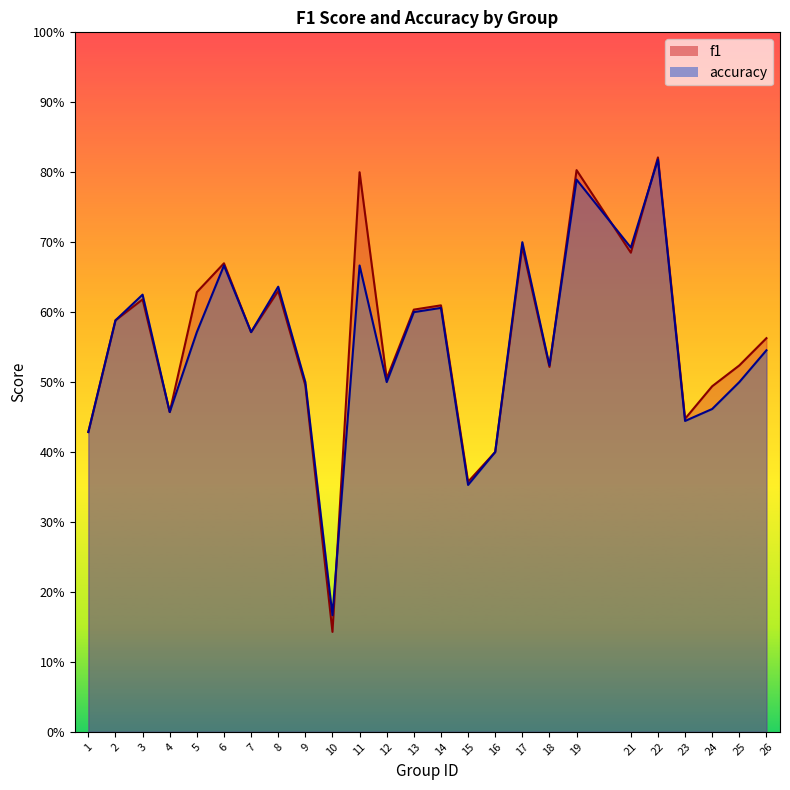

List the series in order of their overall mean, lowest first.

accuracy, f1